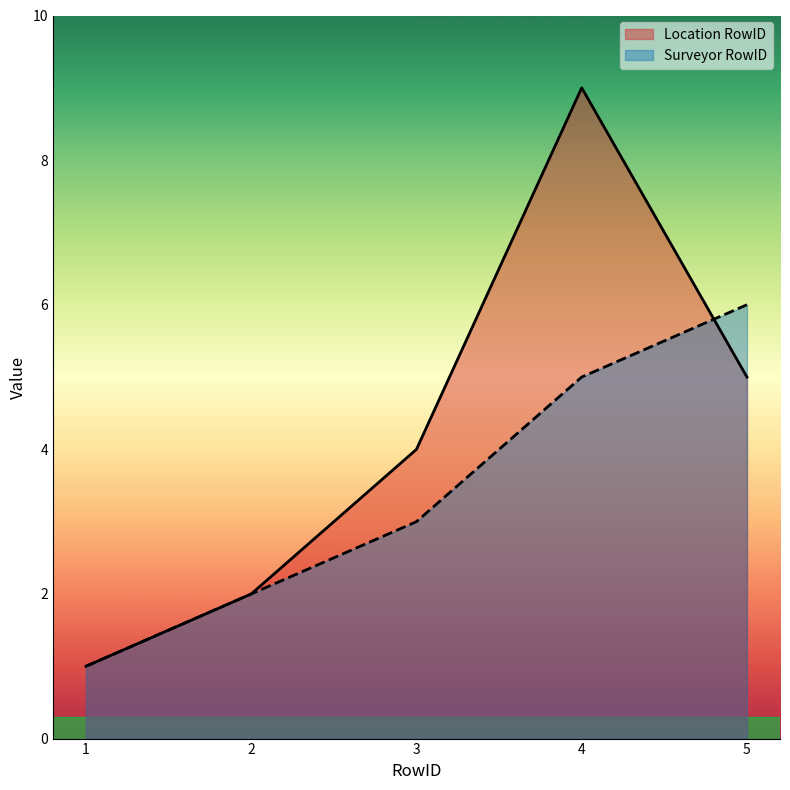

How many lines are shown in the chart?

2